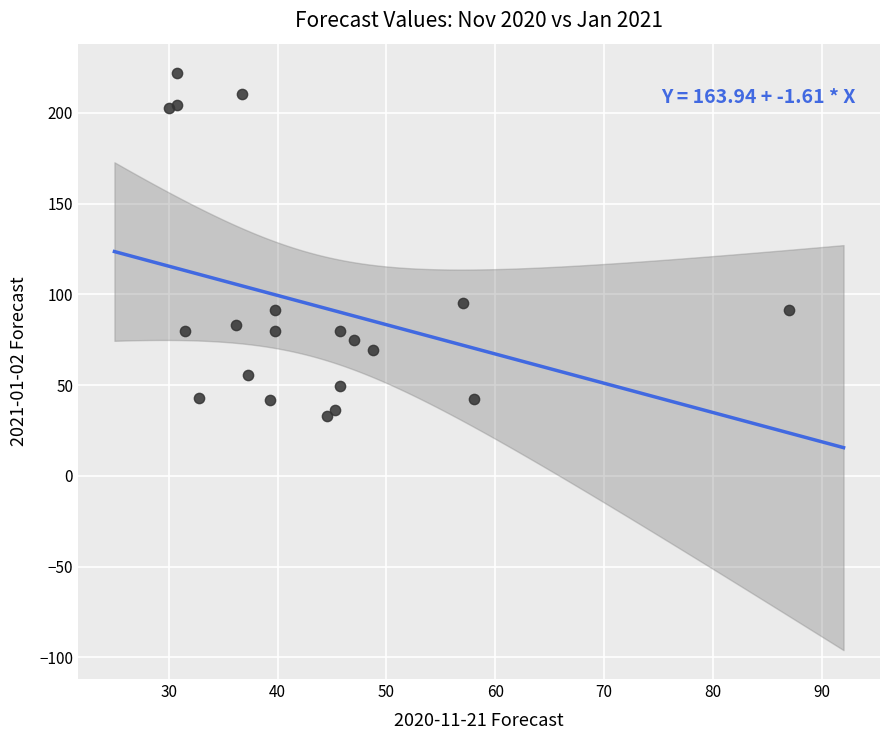

What is the range of X values (max minus min)?

57.0